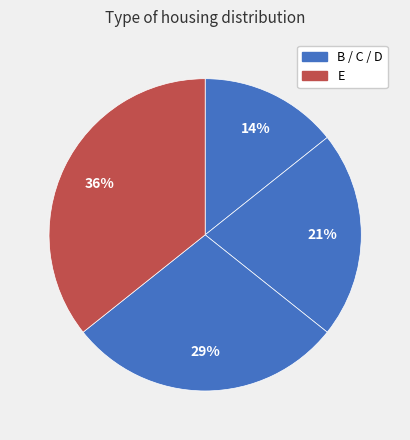

Rank the categories by value from lowest to highest.

B, C, D, E